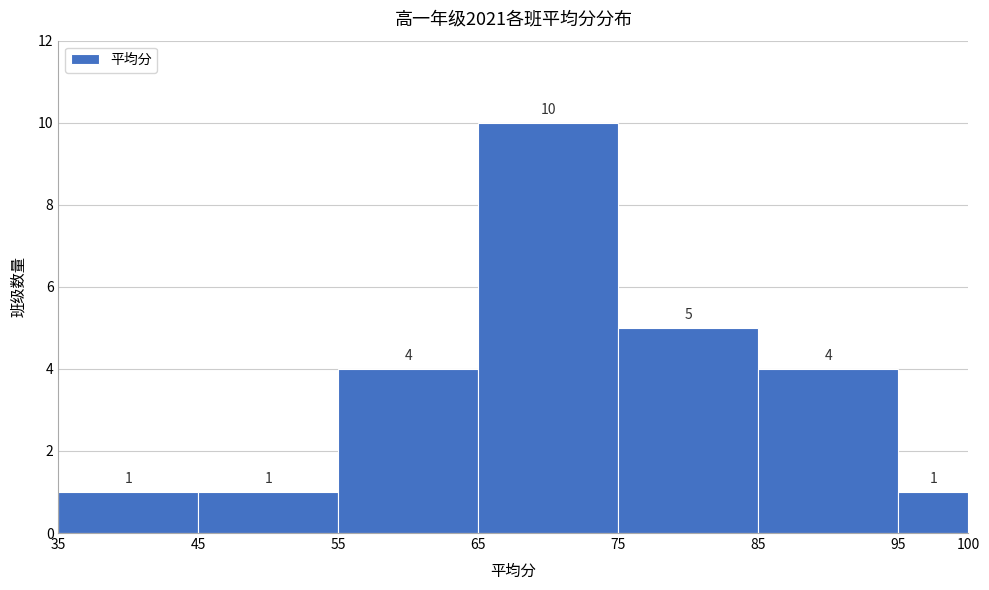

Reading left to right, list every bar in this chart as the range it spans on the x-axis followed by its height.

35 to 45: 1
45 to 55: 1
55 to 65: 4
65 to 75: 10
75 to 85: 5
85 to 95: 4
95 to 100: 1